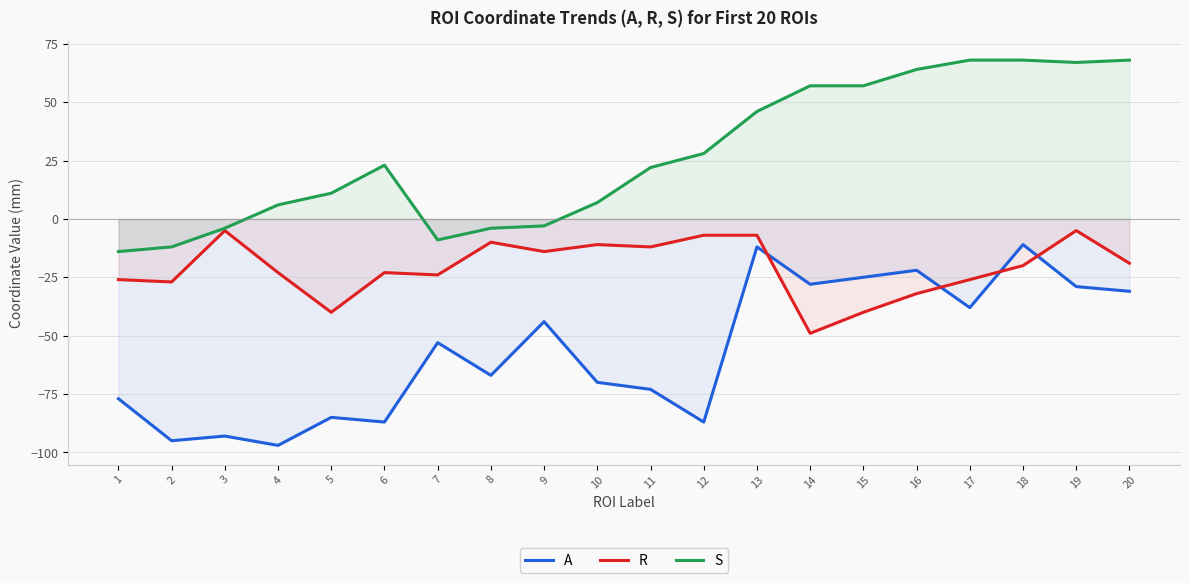

Reading right to left, what are all the values shown in this chart?

A: -31	-29	-11	-38	-22	-25	-28	-12	-87	-73	-70	-44	-67	-53	-87	-85	-97	-93	-95	-77
R: -19	-5	-20	-26	-32	-40	-49	-7	-7	-12	-11	-14	-10	-24	-23	-40	-23	-5	-27	-26
S: 68	67	68	68	64	57	57	46	28	22	7	-3	-4	-9	23	11	6	-4	-12	-14